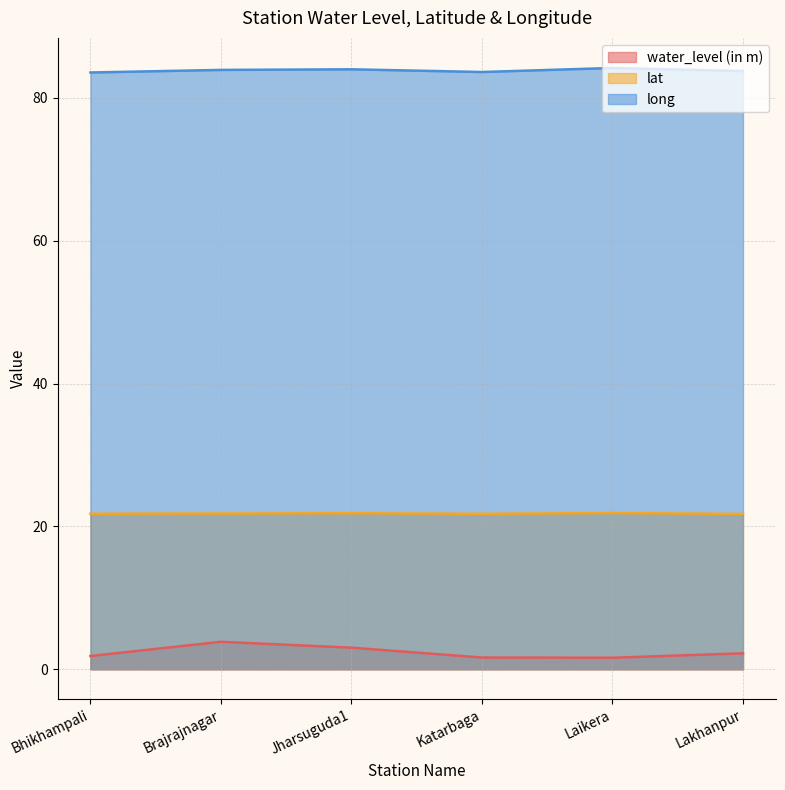

What is the difference between the second highest and second lowest values in the water_level (in m) series?

1.4